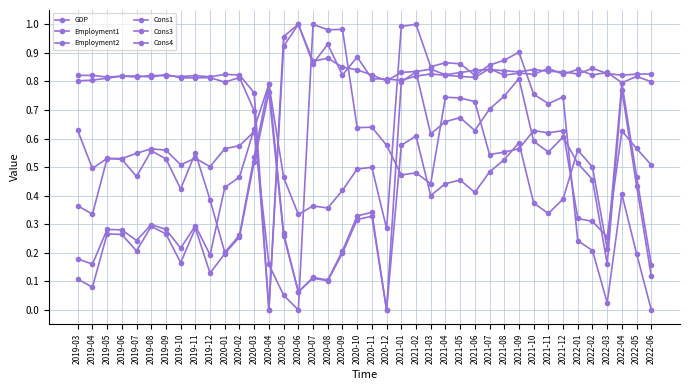

Which series has the widest spread of values?

GDP